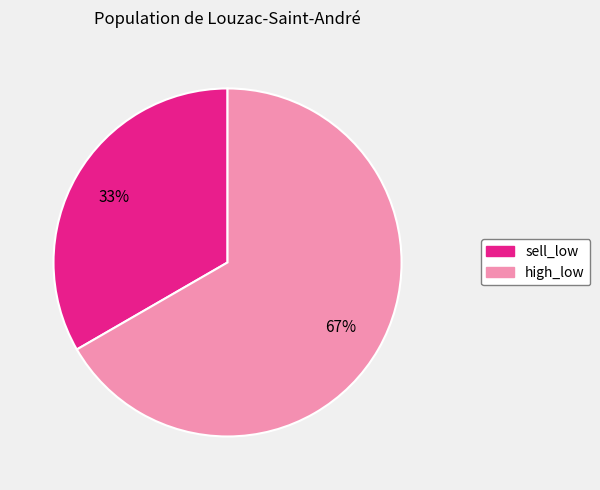

The high_low slice represents 67% of the pie. True or false?

True